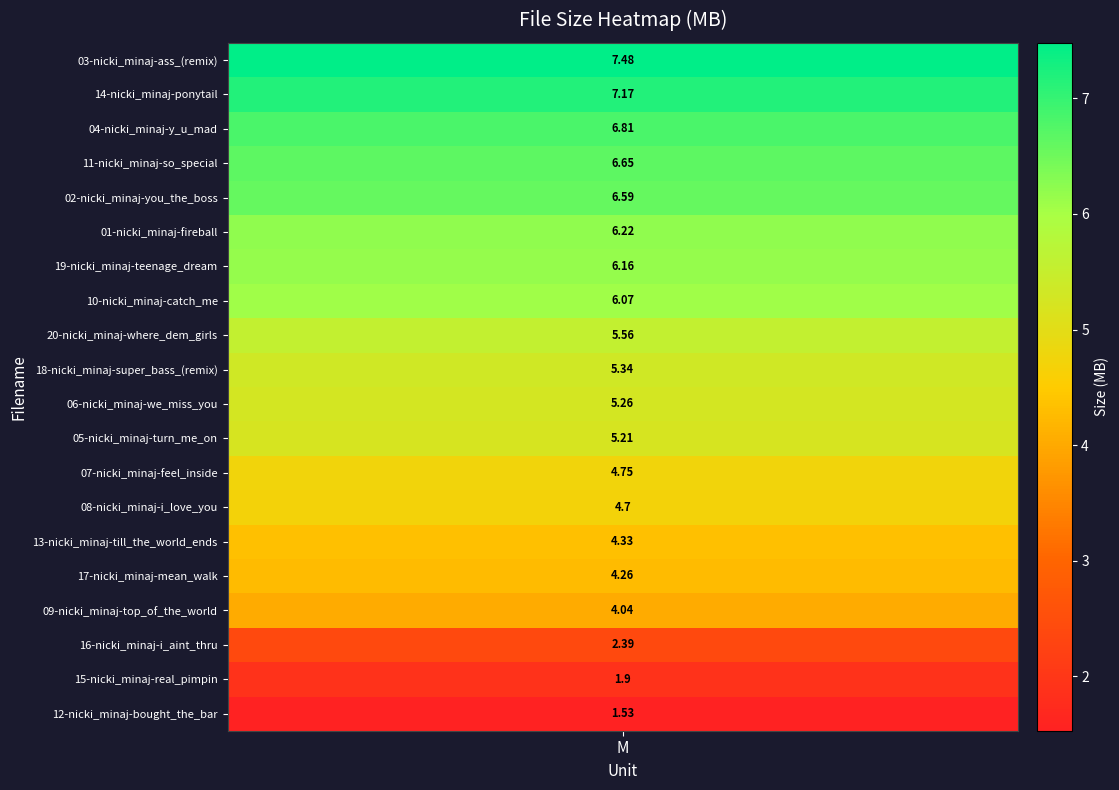

Where is the data nearest to the value 4?

09-nicki_minaj-top_of_the_world